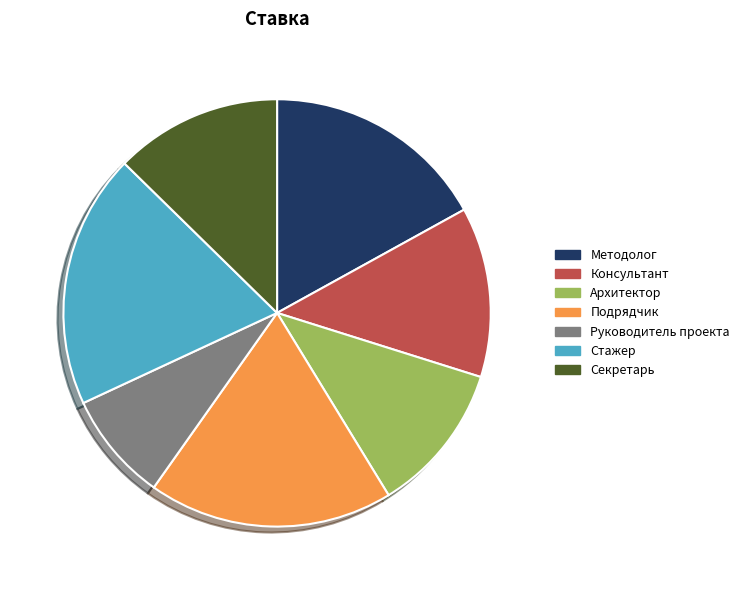

Which category has the biggest portion of the pie?

Стажер